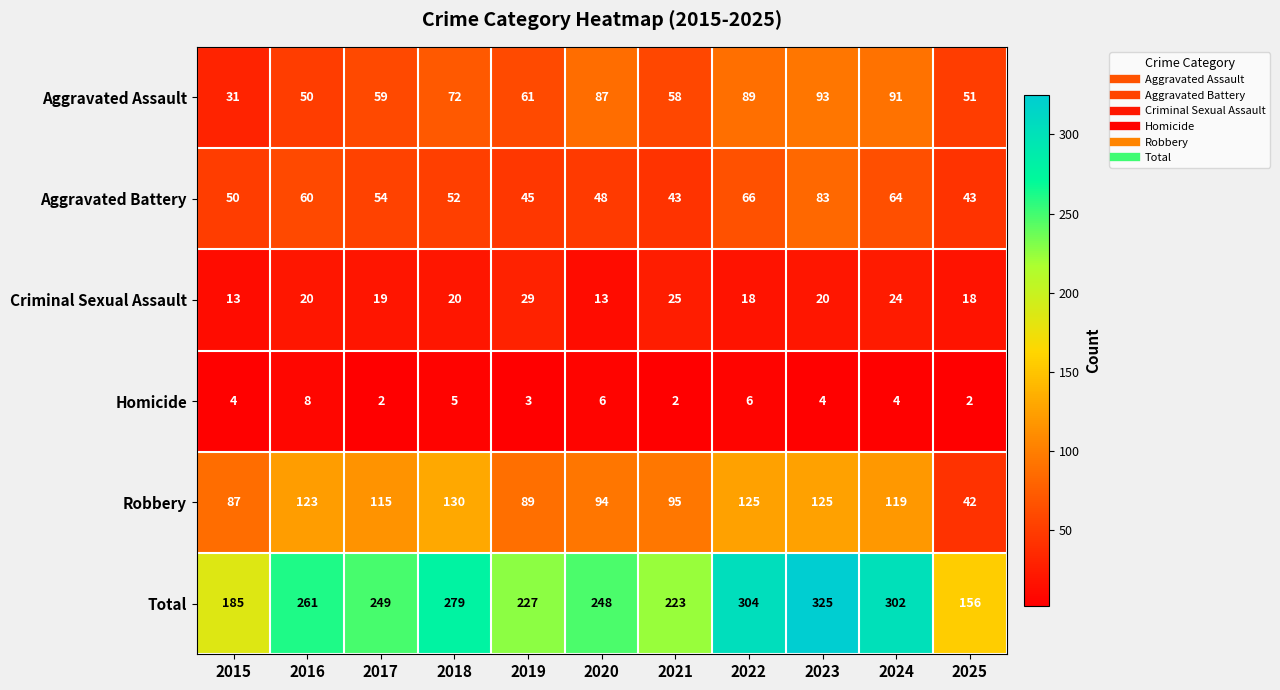

Which category has the highest value in the Total series?

2023